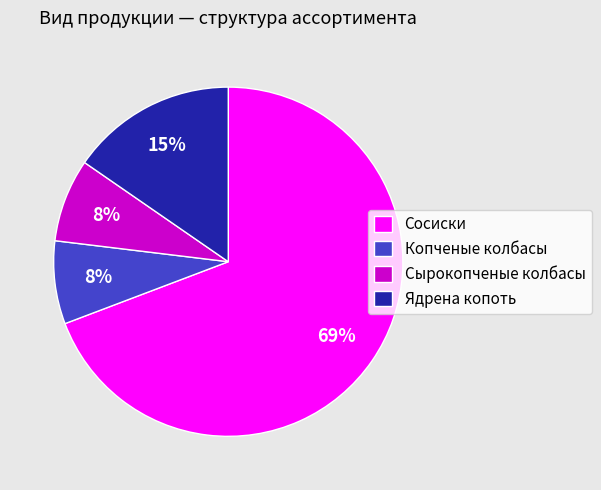

To the nearest percent, what is the combined percentage of Сосиски and Копченые колбасы?

77%